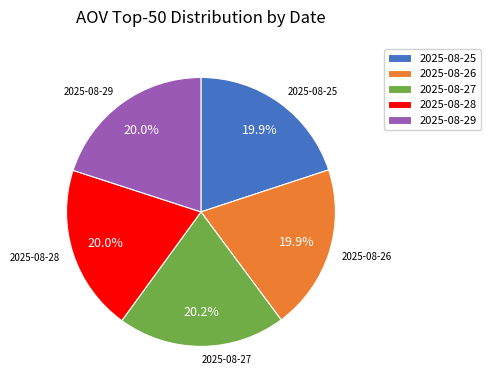

The 2025-08-28 slice represents 20% of the pie. True or false?

True